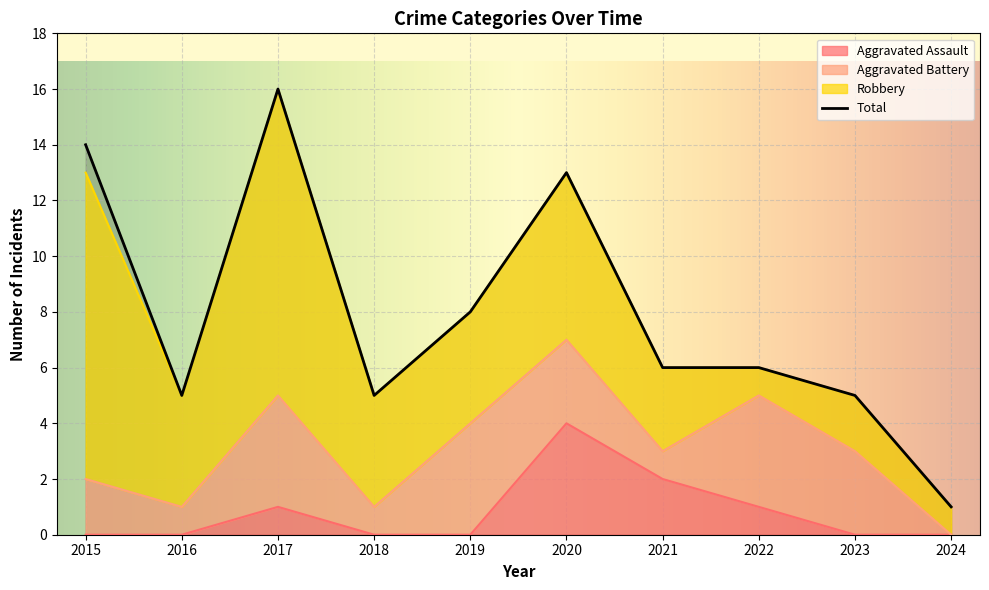

True or false: Aggravated Assault has more than 0 points higher than both neighbors.

True